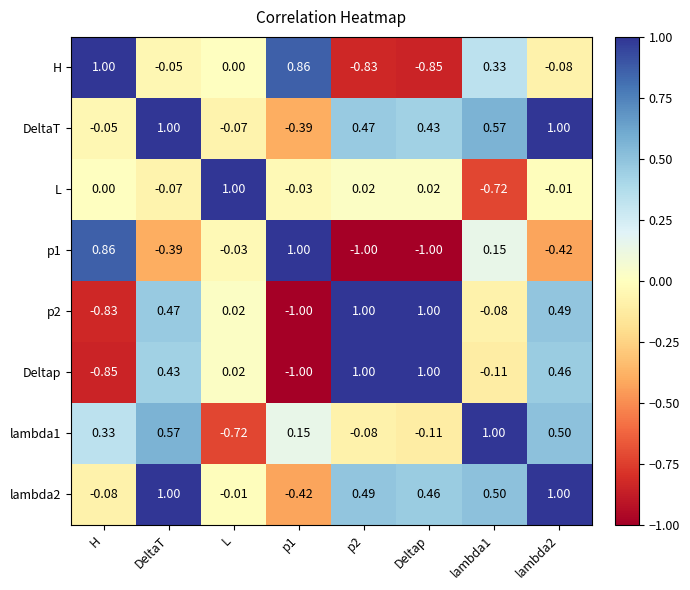

How many values in p1 are above zero?

3